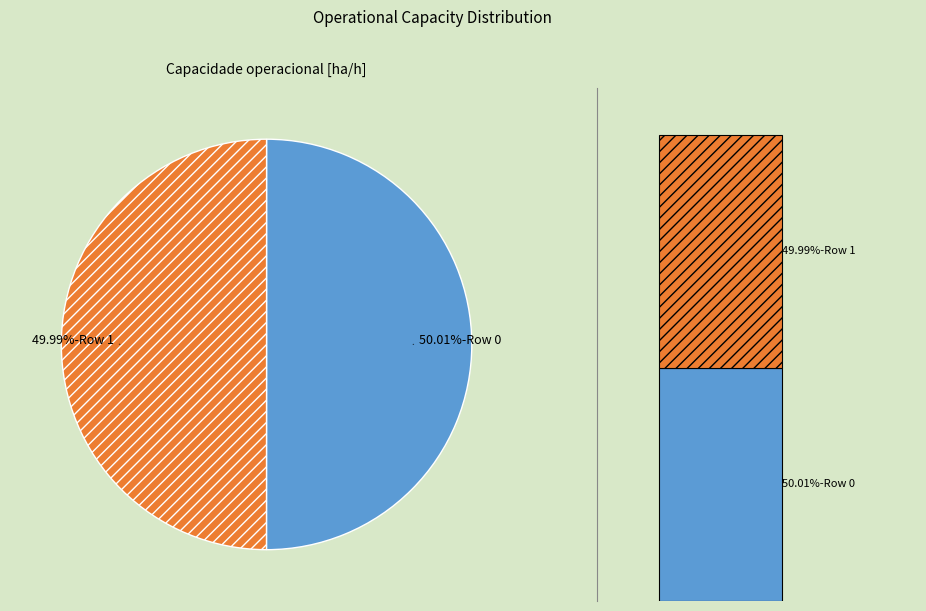

Is the sum of Row 0 and Row 1 greater than half?

Yes